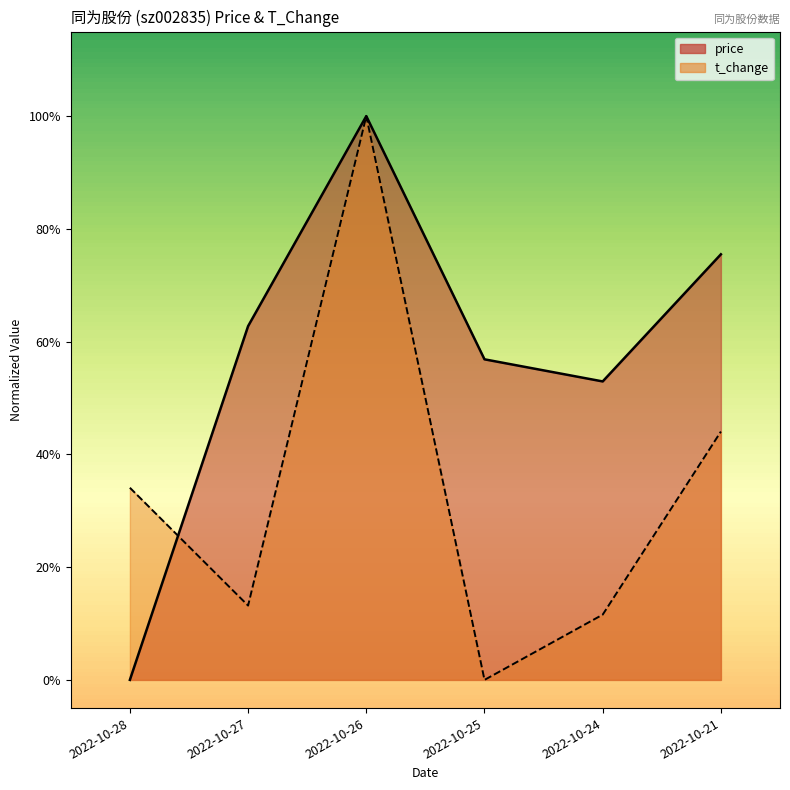

Which series ends up on top after the final intersection of t_change and price?

price